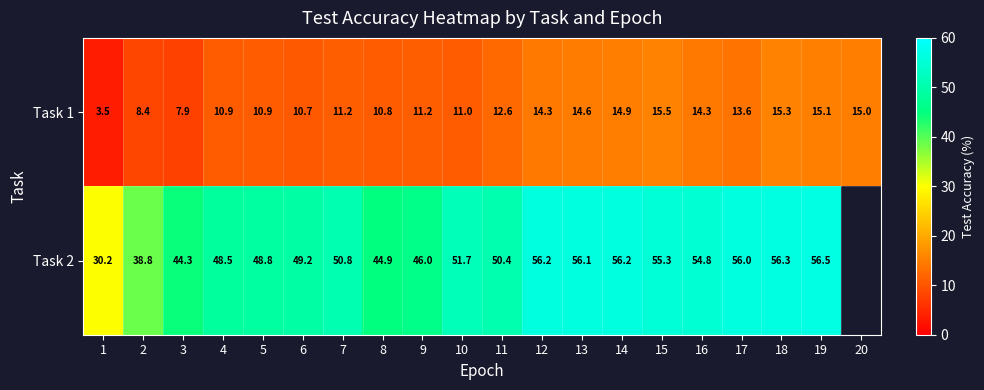

Is the value of Task 1 at 10 greater than the value of Task 2 at 15?

No